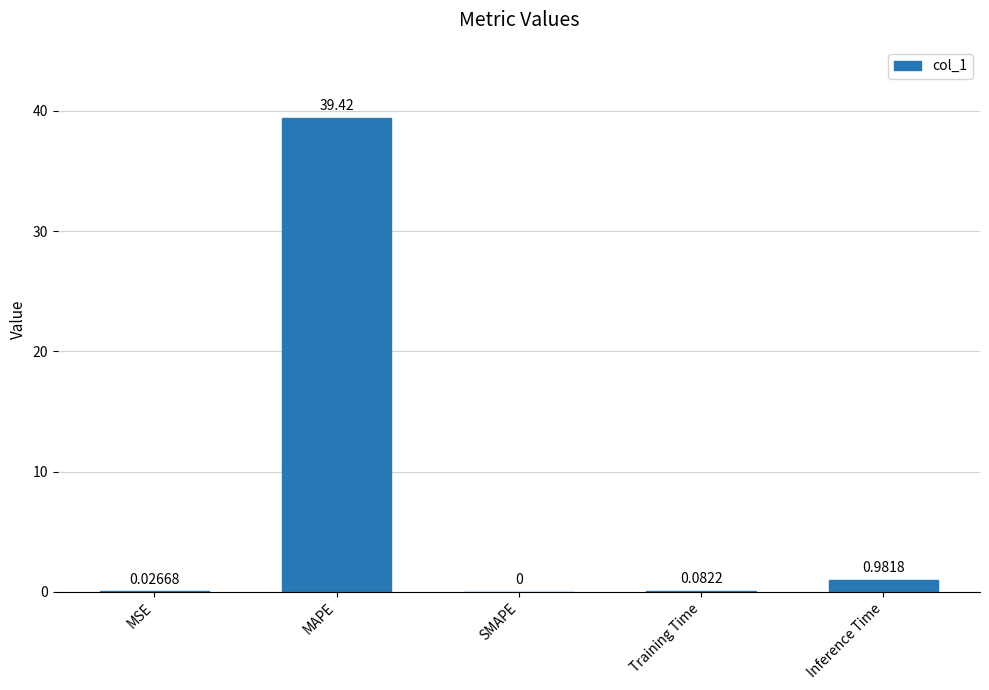

What is the sum of the values at MAPE and SMAPE?

39.4